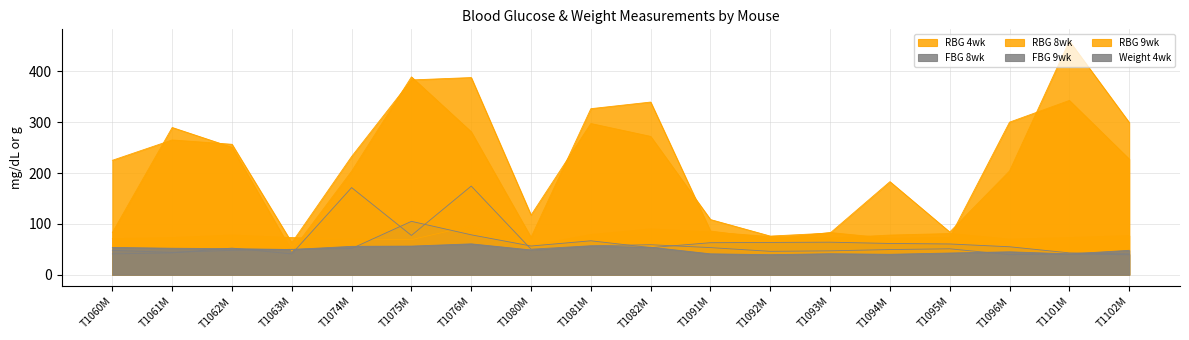

At how many categories does at least one series exceed 366?

3